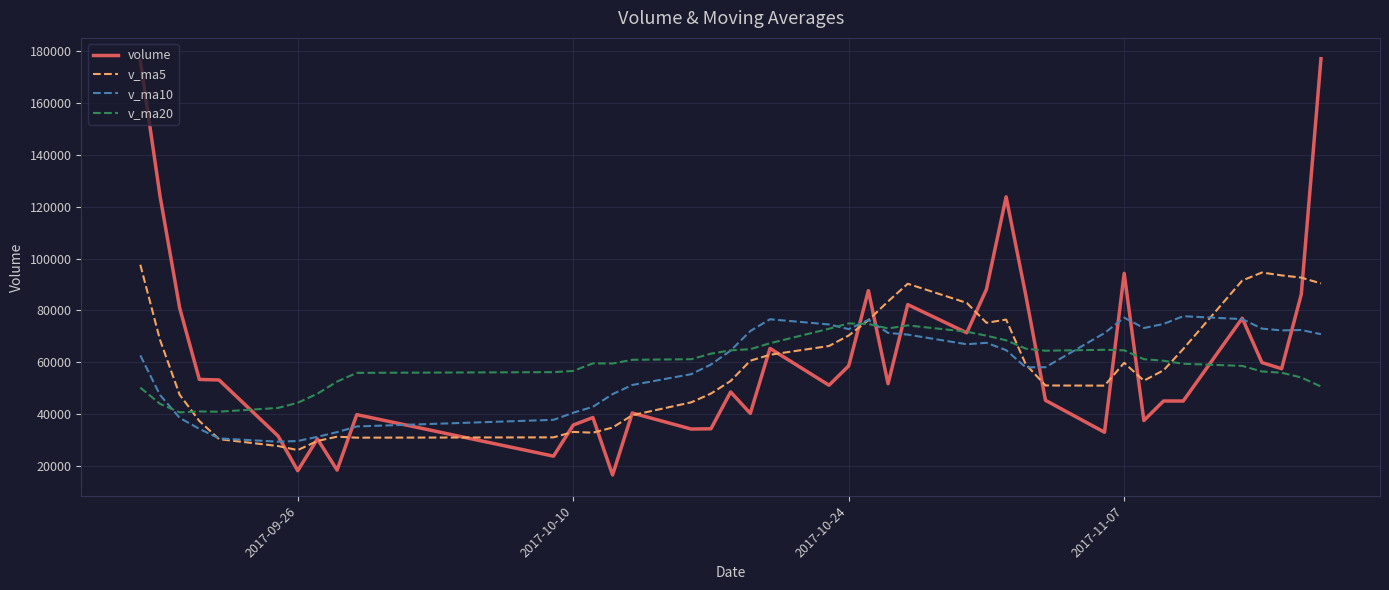

What is the maximum value shown in the chart?

177099.3